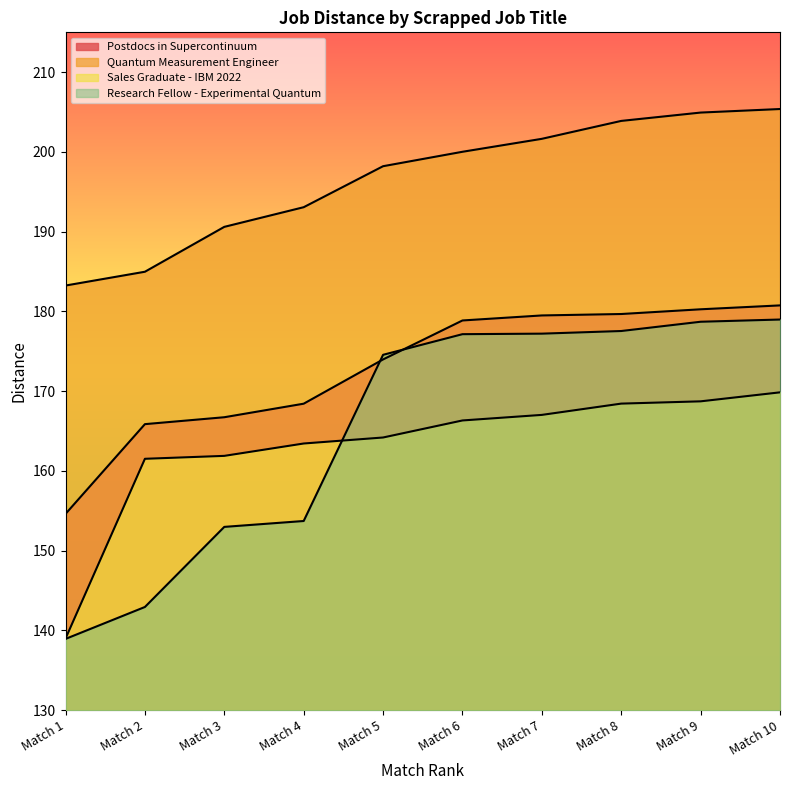

What is the value of the Sales Graduate - IBM 2022 point at the 6th from the left?

166.3